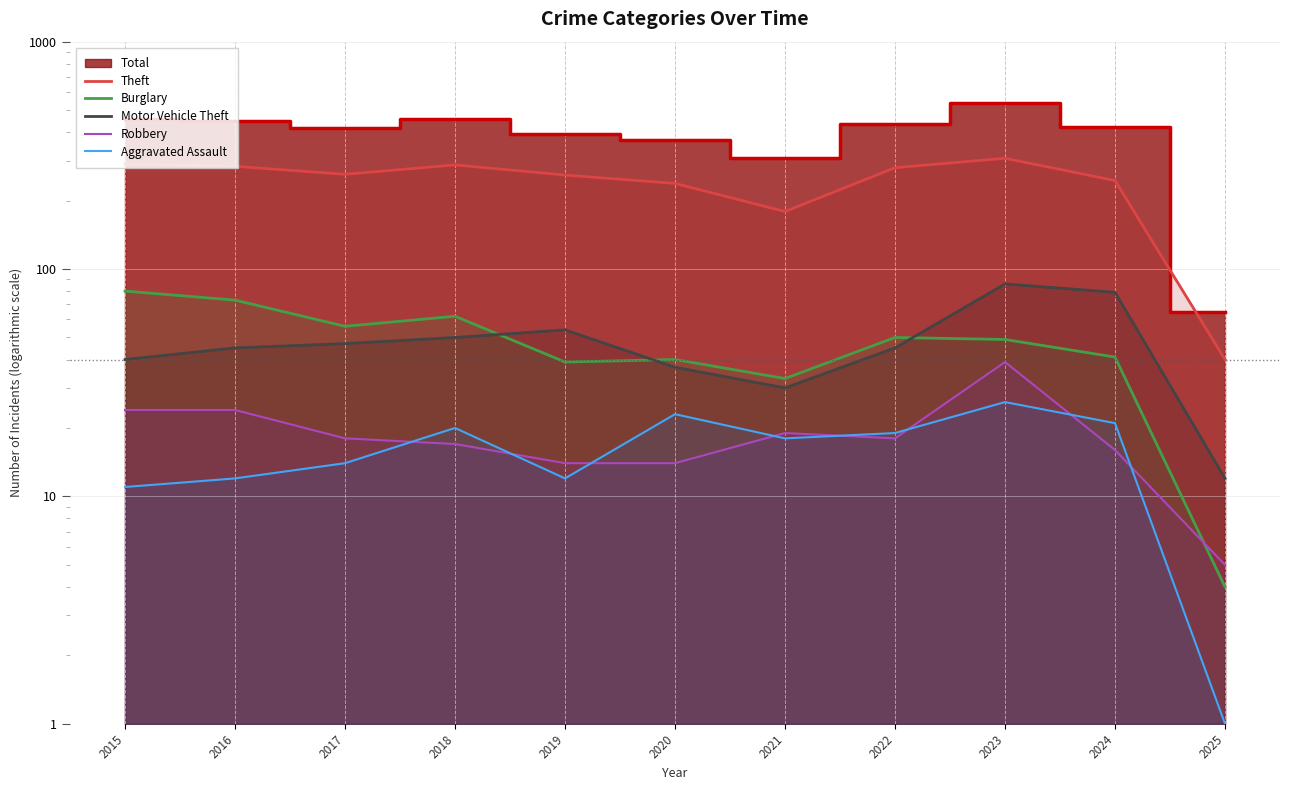

At which label is Aggravated Assault closest to 13?

2016